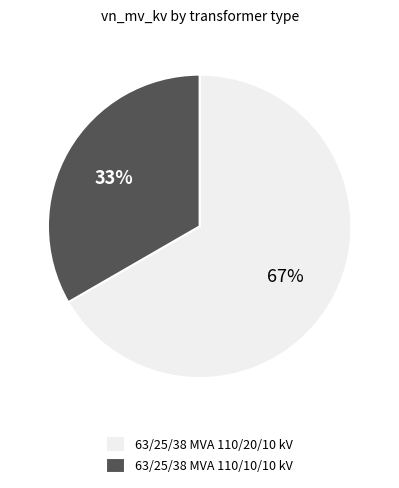

Does 63/25/38 MVA 110/20/10 kV represent more than half of the total?

Yes